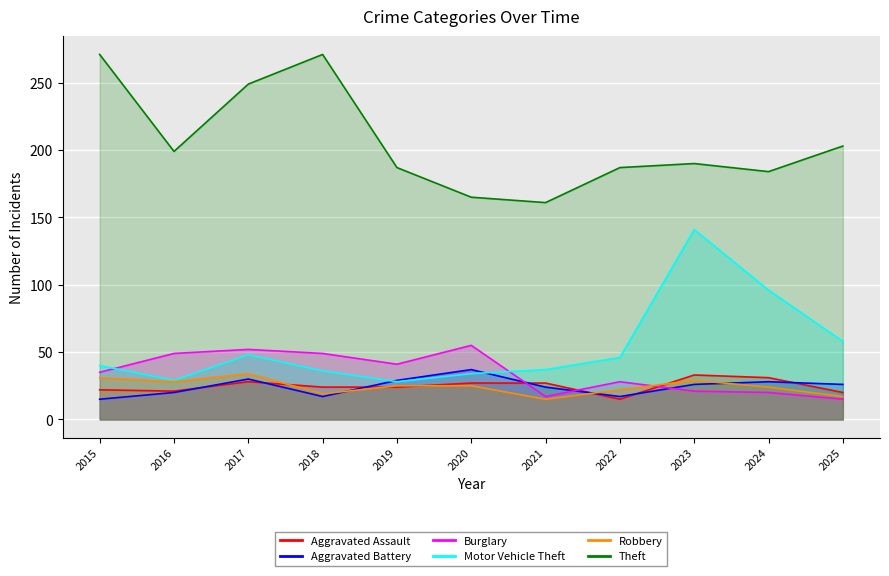

What is the value of the Motor Vehicle Theft point at the 7th from the left?

37